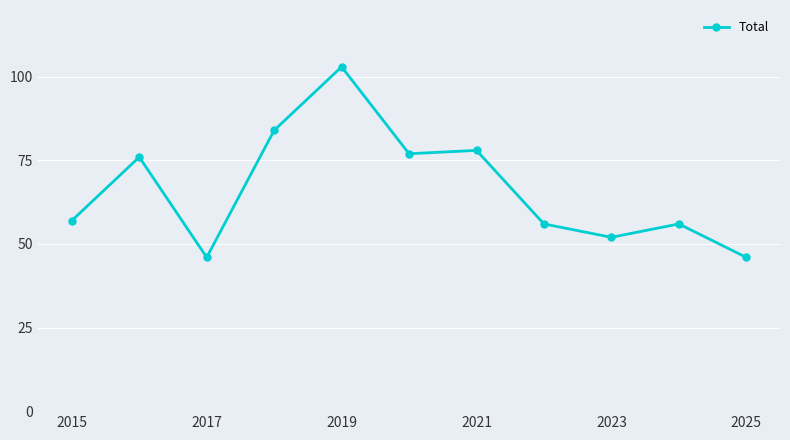

True or false: the data has more than 1 interior local peaks.

True